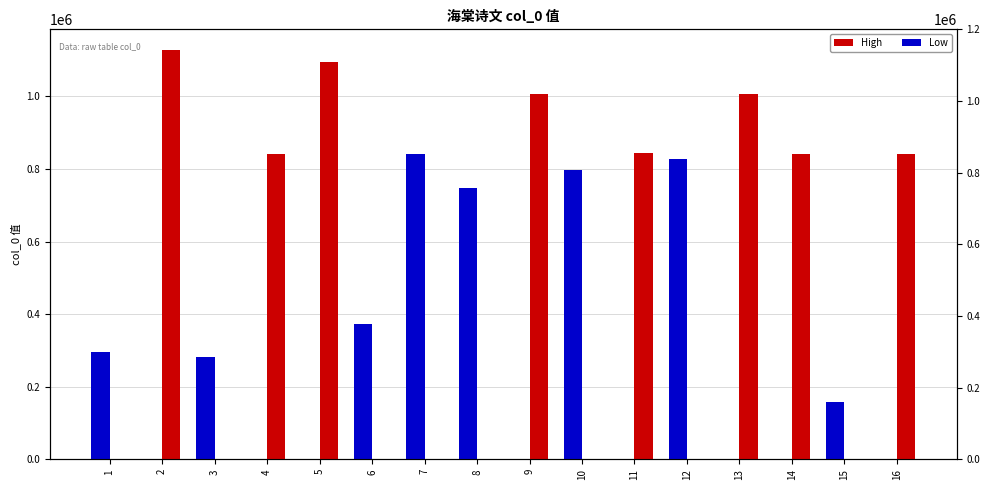

Which has a higher value, 2 or 15?

2